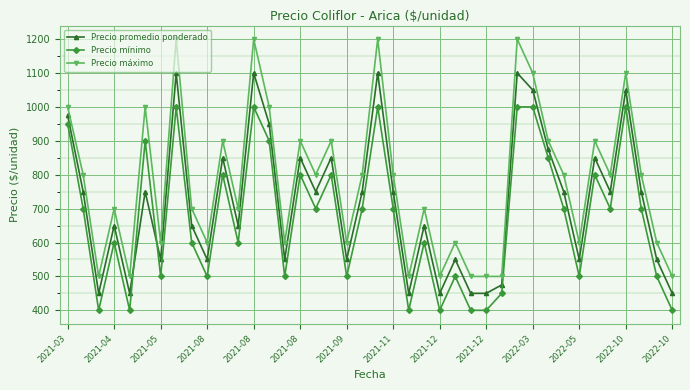

Does the chart have visible grid lines?

Yes